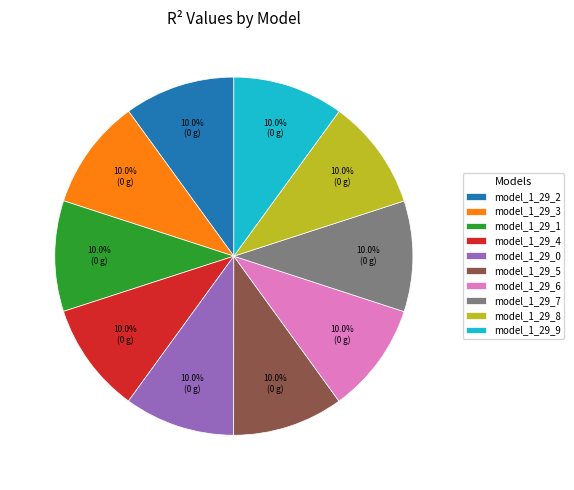

How many slices are in this pie chart?

10